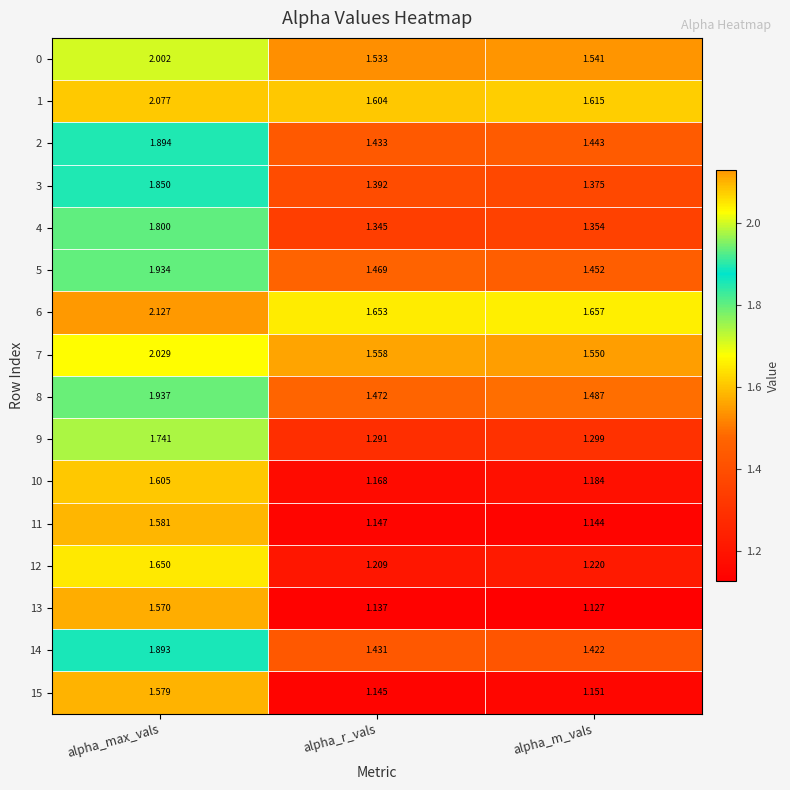

At which category does the chart reach its minimum across all series?

alpha_m_vals